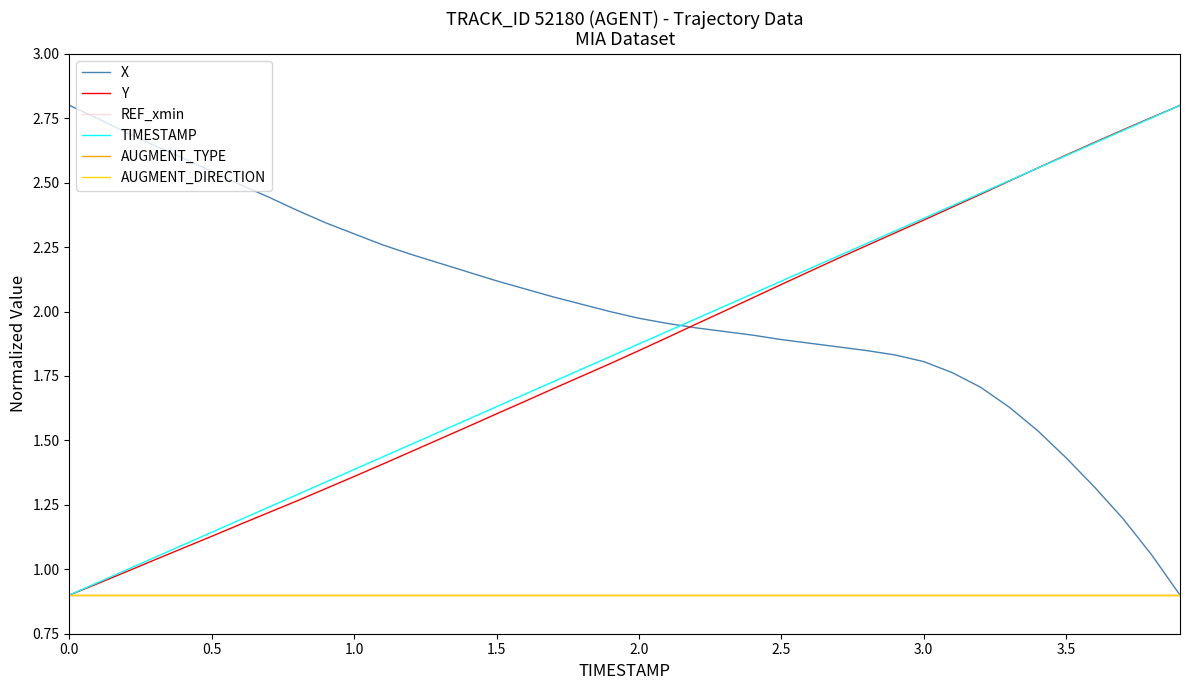

Rank the series by their maximum value, from lowest to highest.

REF_xmin, AUGMENT_TYPE, AUGMENT_DIRECTION, X, Y, TIMESTAMP